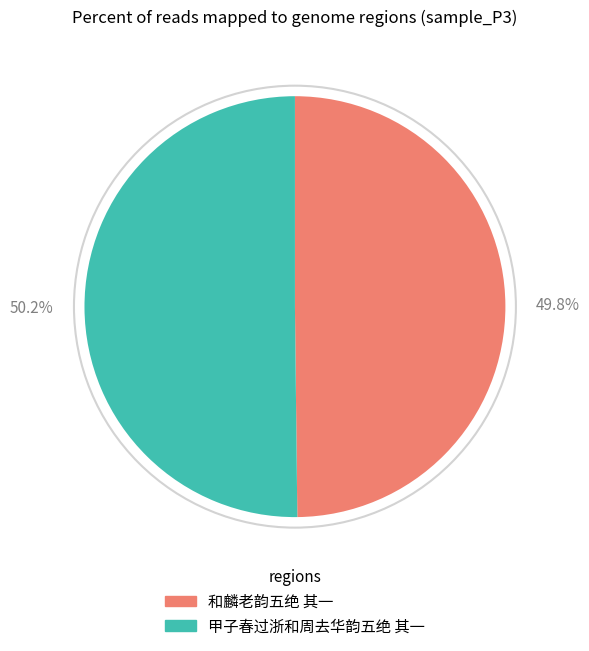

Does any single category account for the majority?

Yes